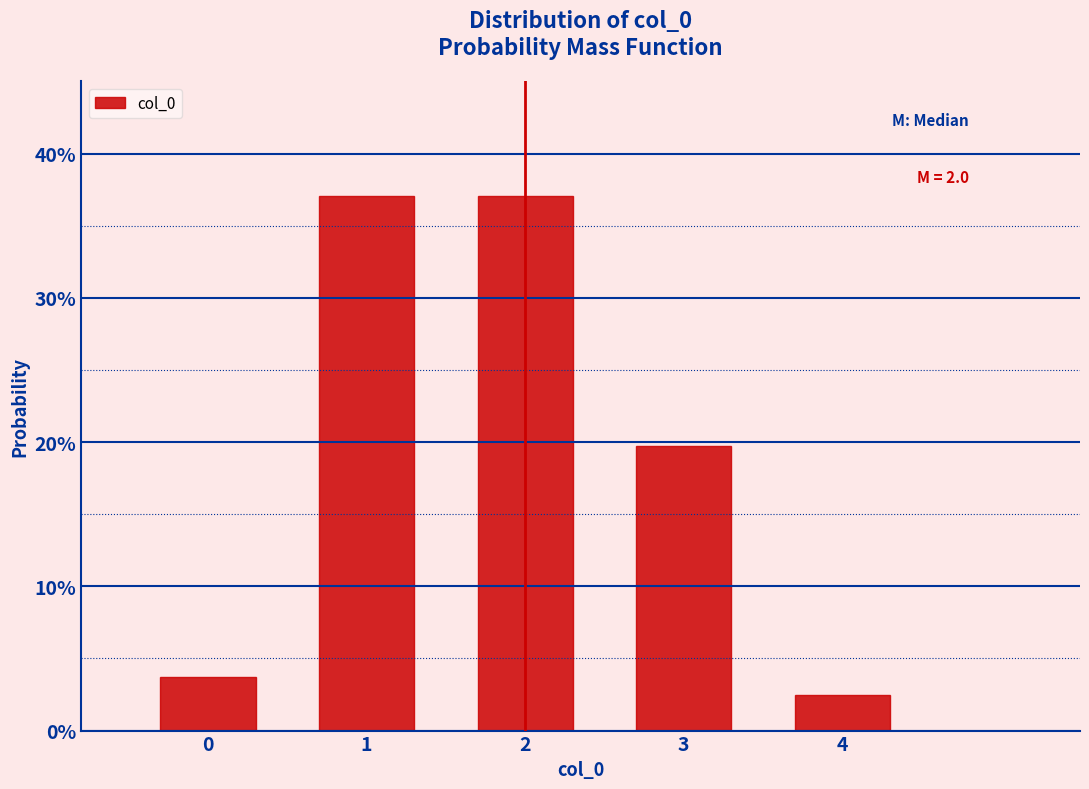

Does the chart contain any negative values?

No